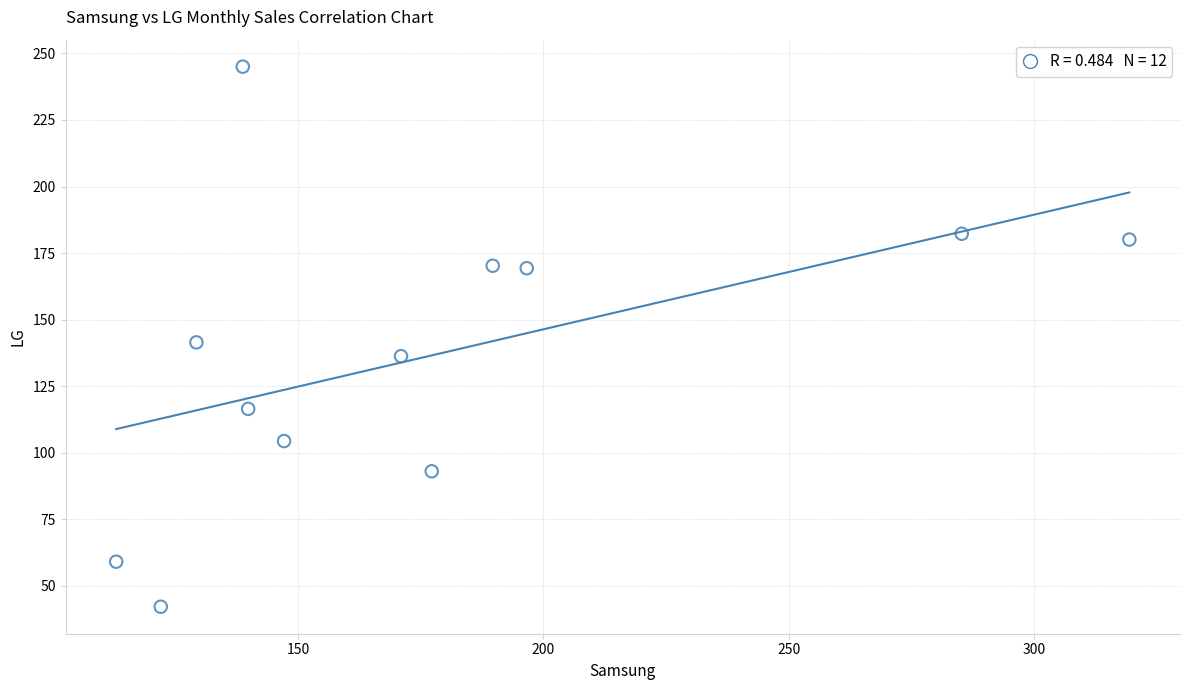

What is the range of Y values (max minus min)?

202.8